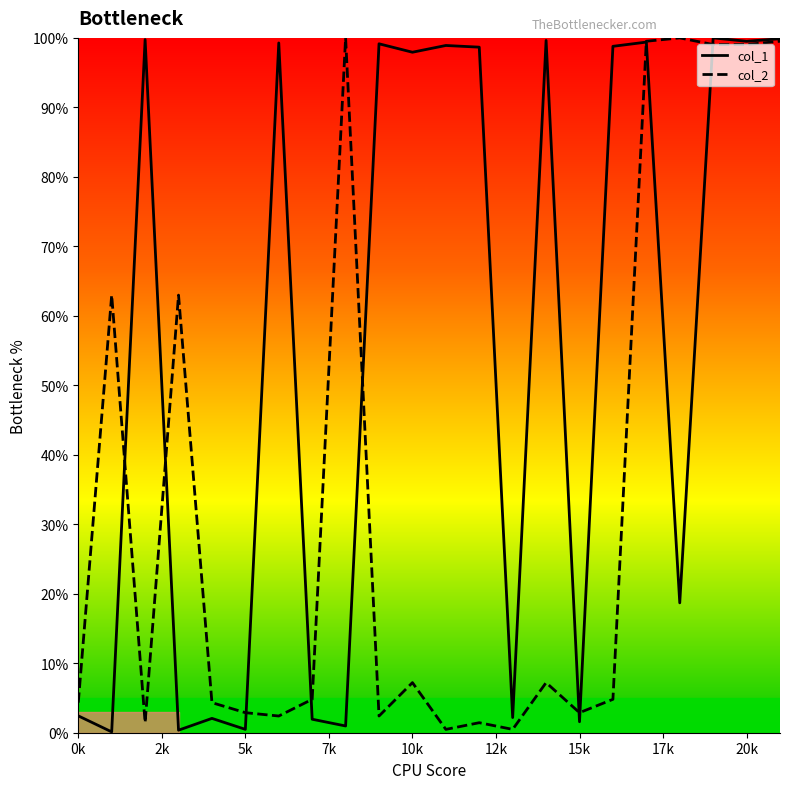

Which series has the largest range (max minus min)?

col_1